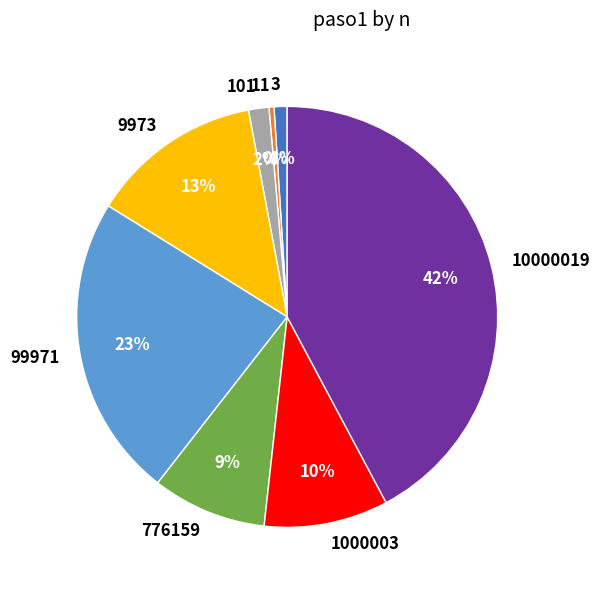

To the nearest percent, what portion does 3 represent?

1%